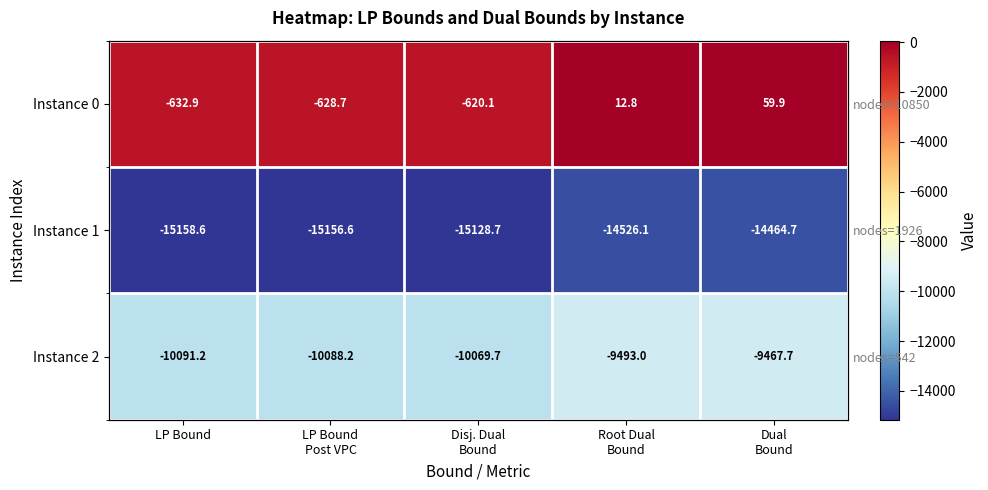

Which series has the largest range (max minus min)?

Instance 1